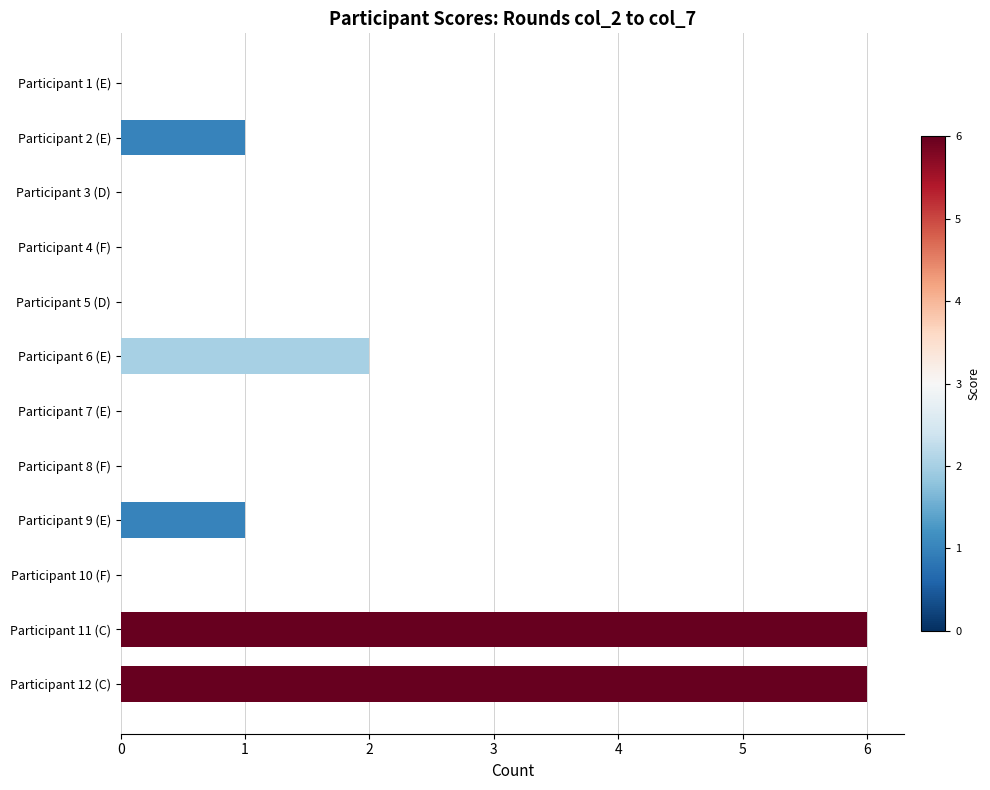

Where is the data nearest to the value 3?

Participant 6 (E)